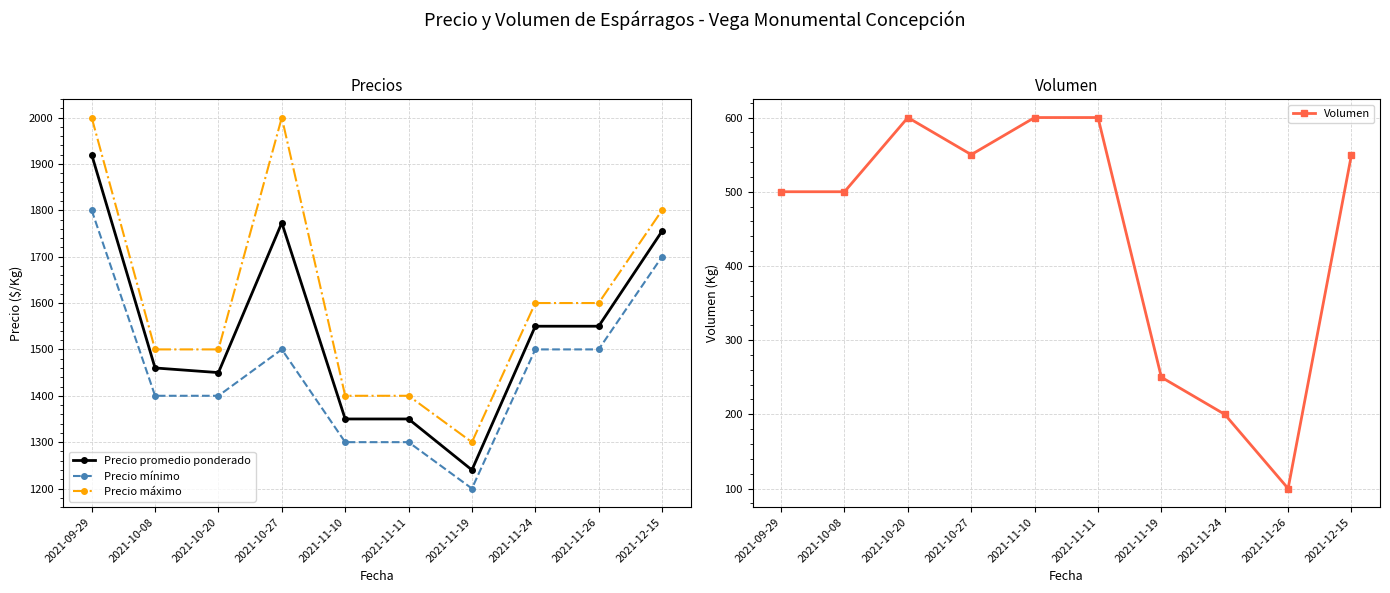

What is the value of the Precio mínimo point at the 6th from the left?

1300